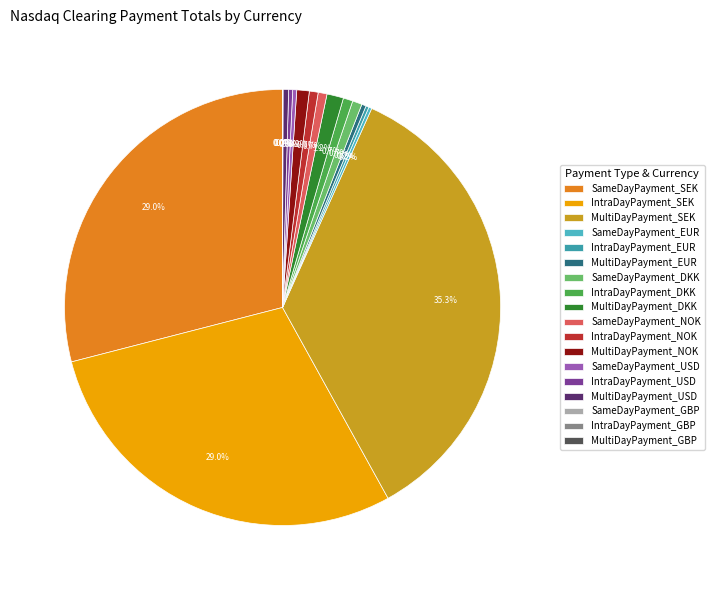

Which has a higher value, MultiDayPayment_SEK or IntraDayPayment_USD?

MultiDayPayment_SEK